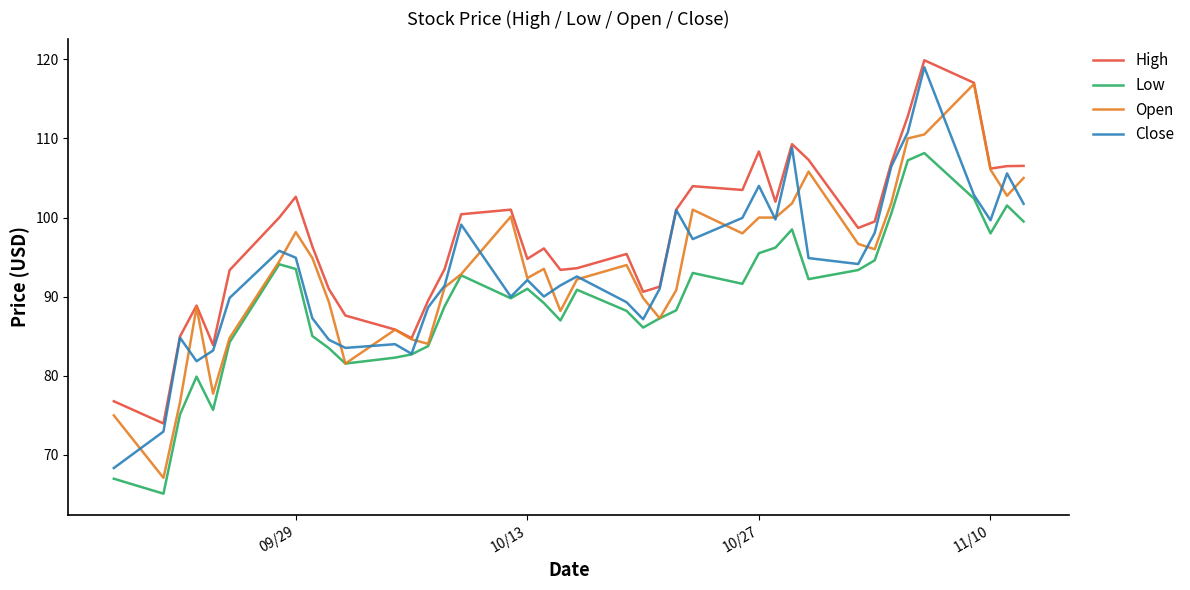

Which series has the largest total across all categories?

High